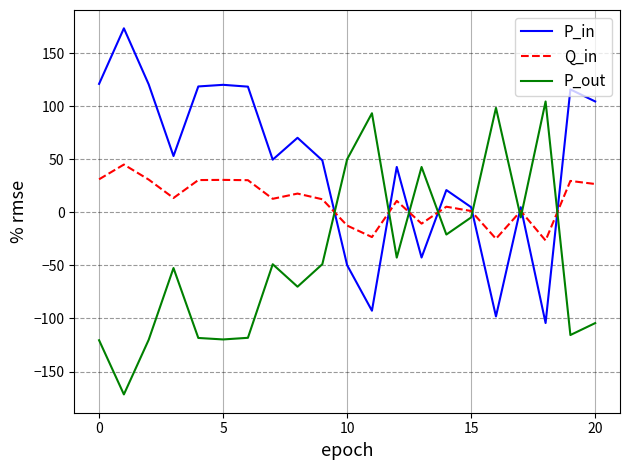

Count the number of categories in the chart.

21